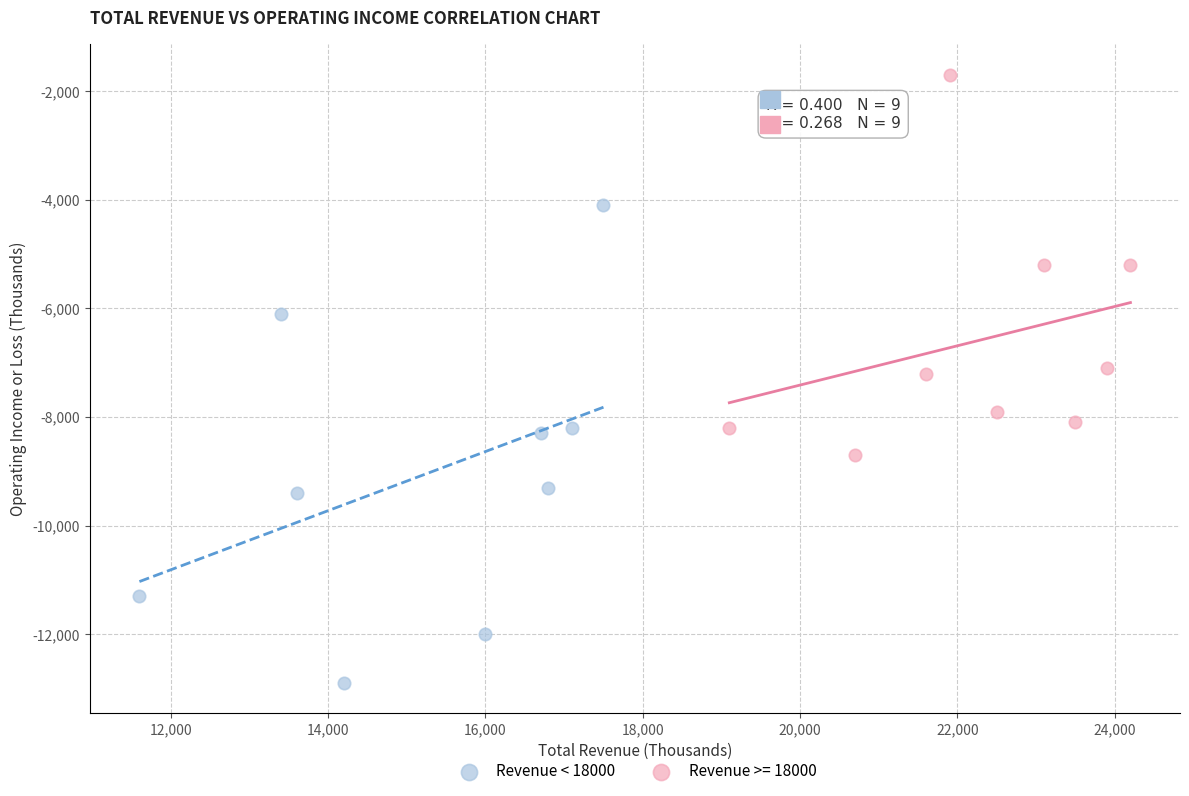

Which series reaches the maximum Y coordinate?

Revenue >= 18000